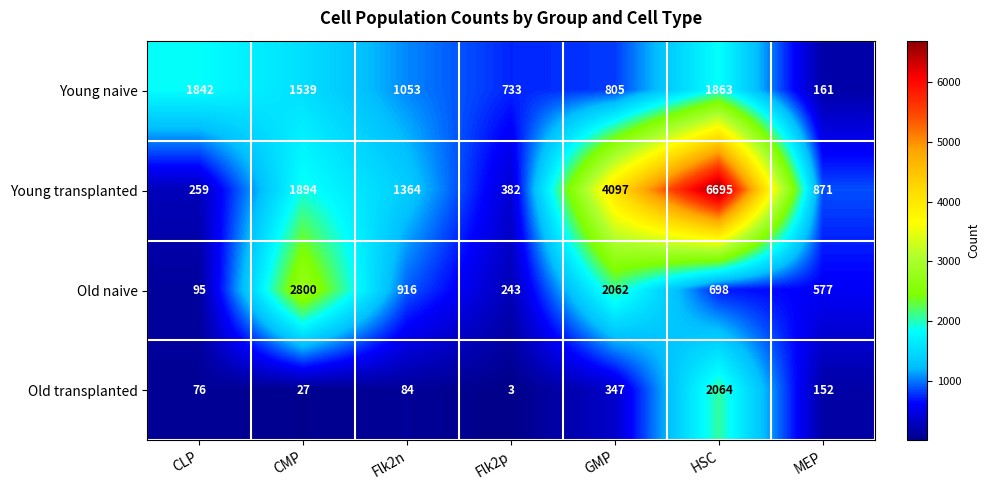

At CMP, list the series in order from smallest to largest.

Old transplanted, Young naive, Young transplanted, Old naive